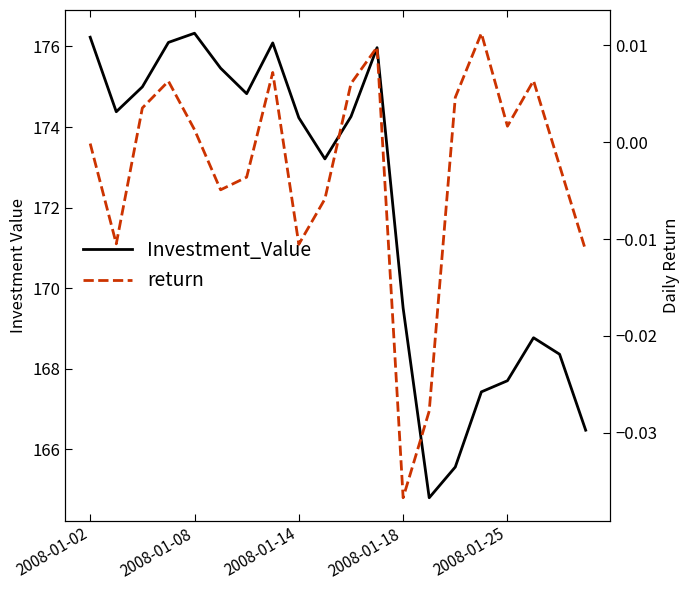

The Investment_Value series shows 167.7 at 2008-01-25. True or false?

True